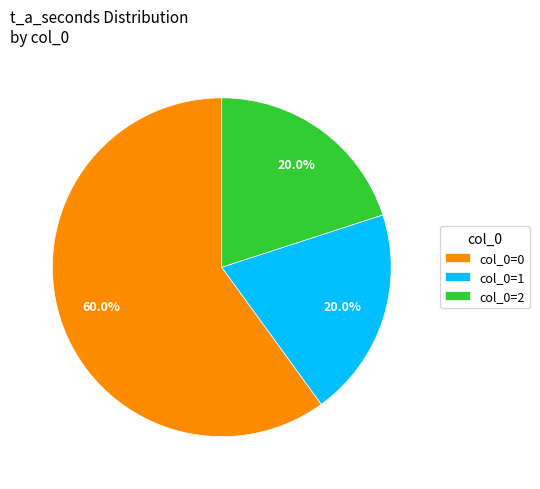

How many segments does this pie chart have?

3